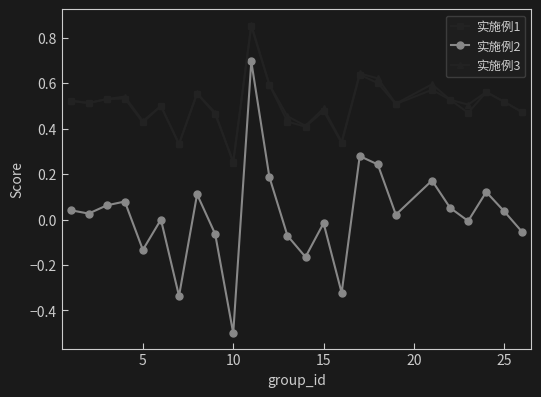

Which series has the widest spread of values?

实施例2